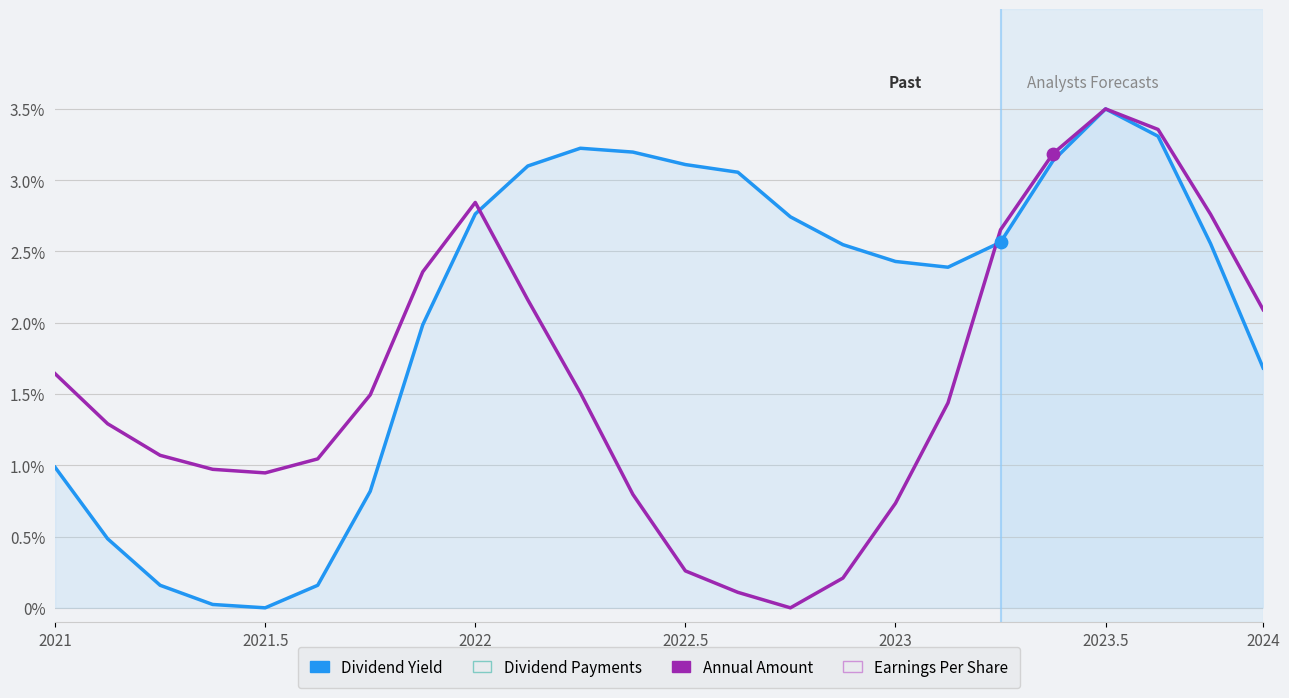

What is the maximum value for Annual Amount?

3.5